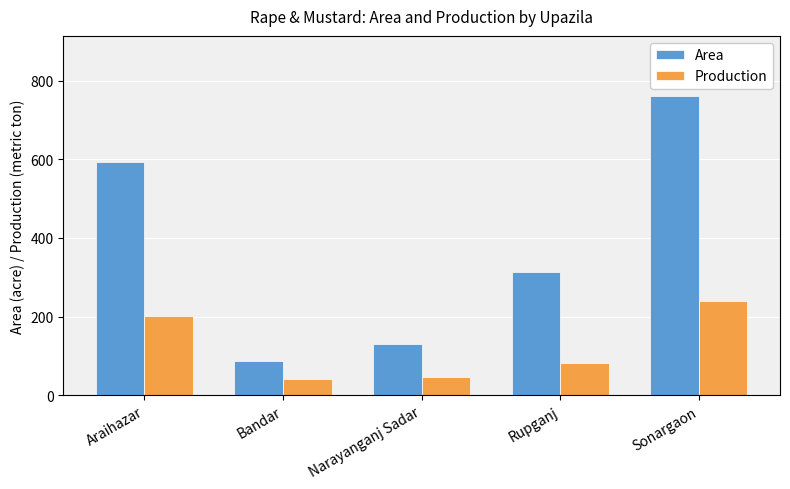

Rank the series by their average value, from lowest to highest.

Production, Area